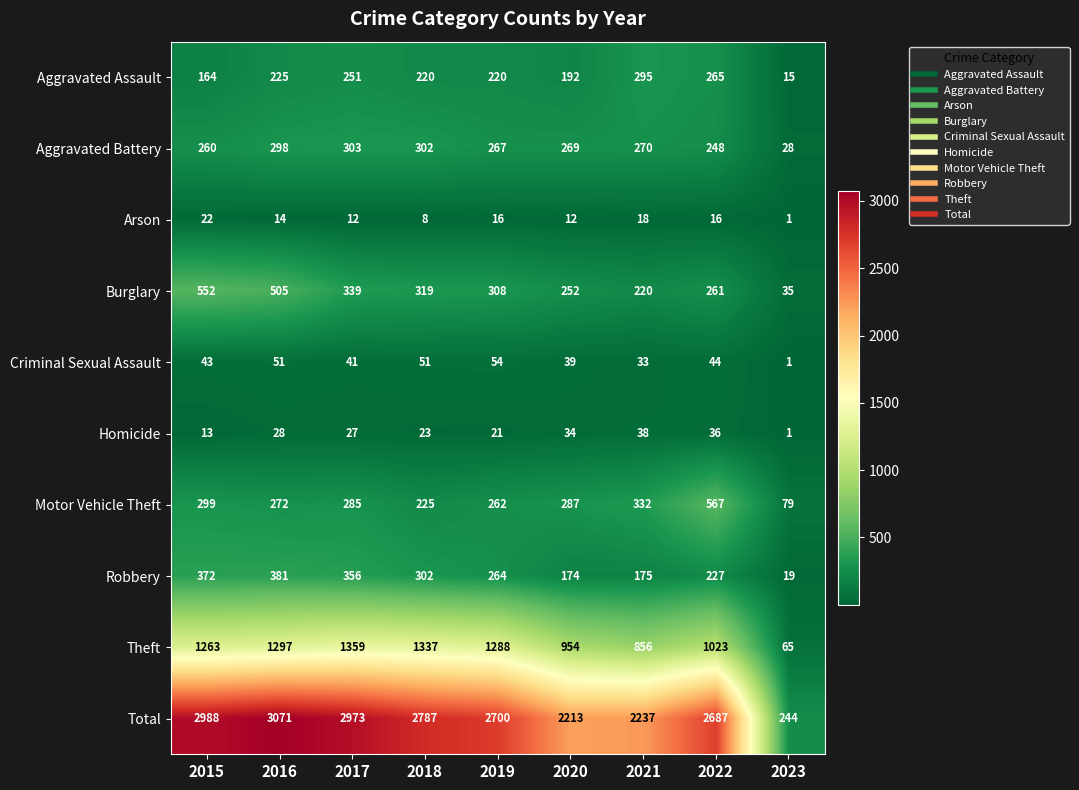

What is the approximate value of Arson at 2018, to the nearest 10?

10